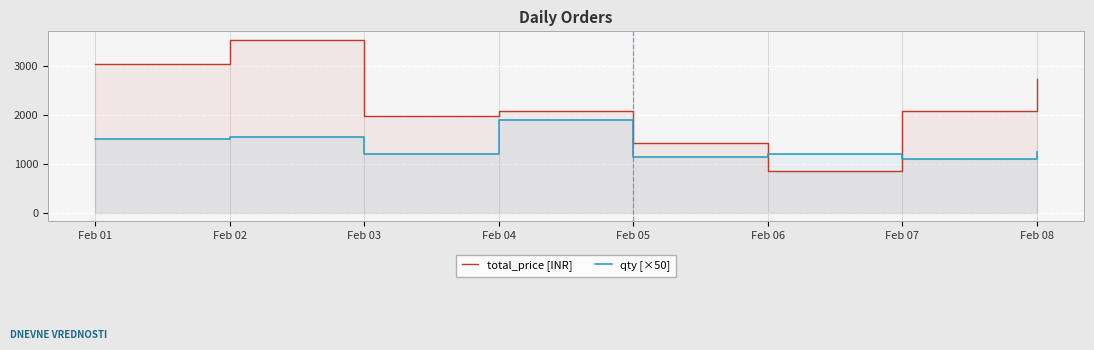

After their last crossing, which series has the higher values: qty [×50] or total_price [INR]?

total_price [INR]